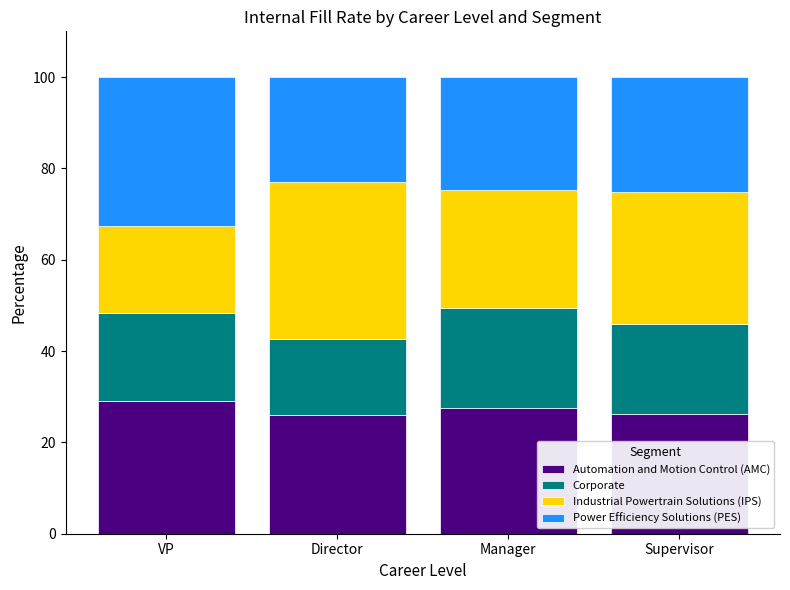

What is the total value across all series at VP?

100.0